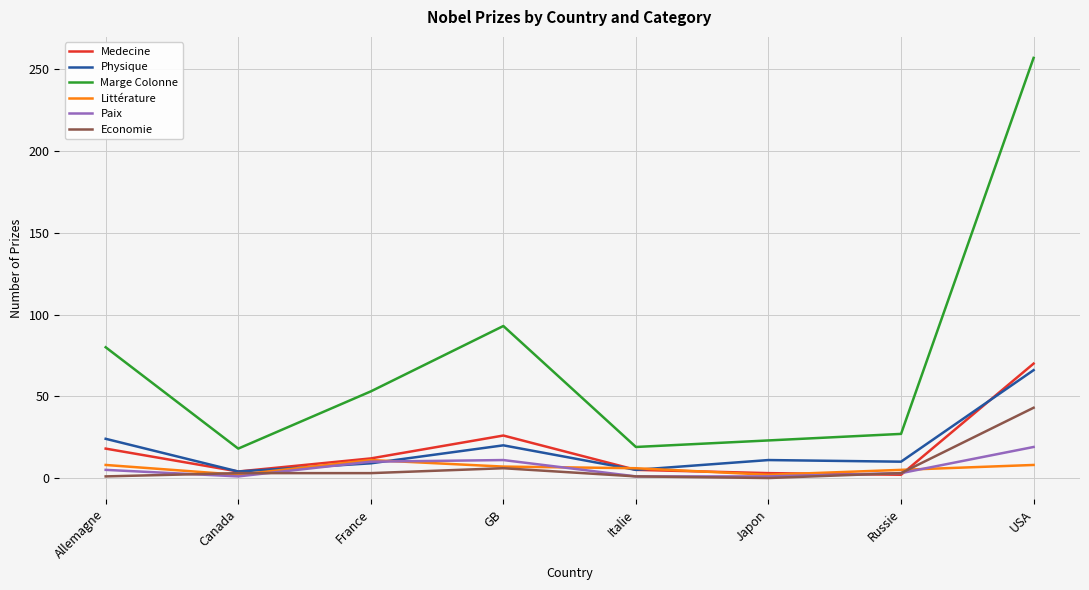

What are all the series names shown in the legend?

Medecine, Physique, Marge Colonne, Littérature, Paix, Economie